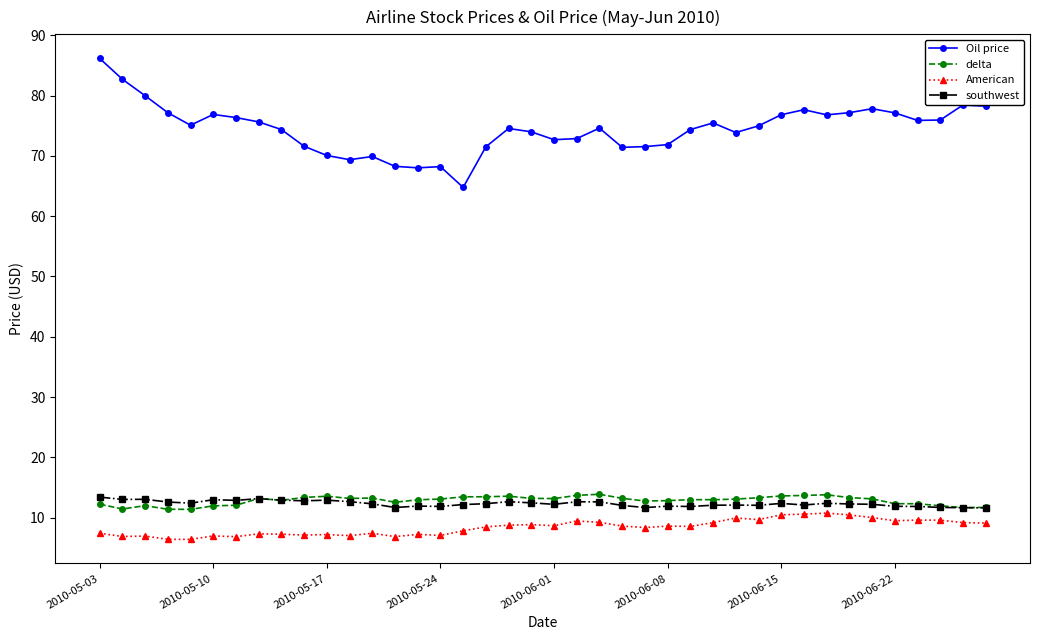

At how many categories does at least one series exceed 18?

40